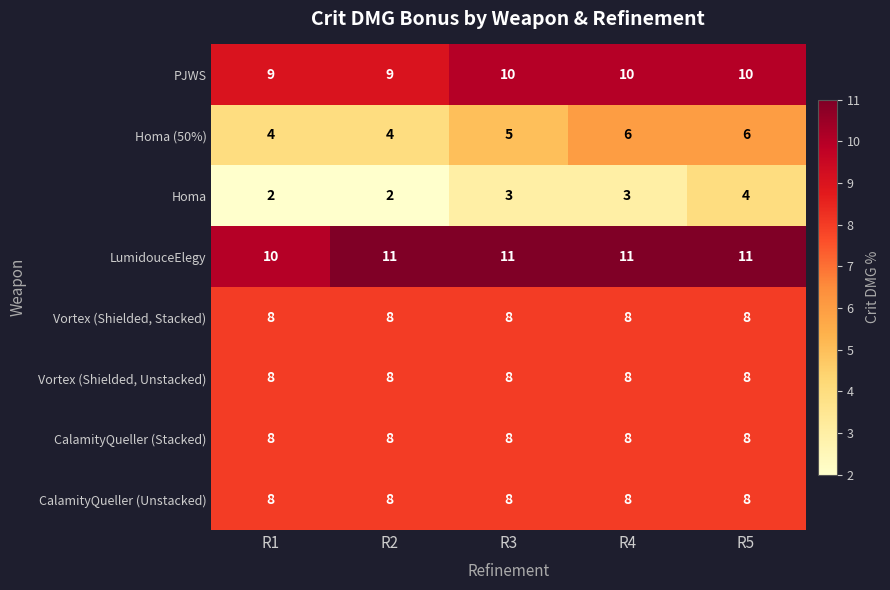

What is the sum of the PJWS values at R3 and R2?

19